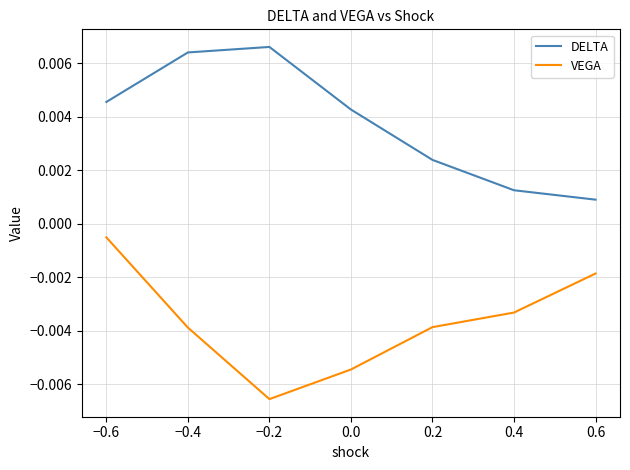

At which label does VEGA reach its minimum?

−0.2